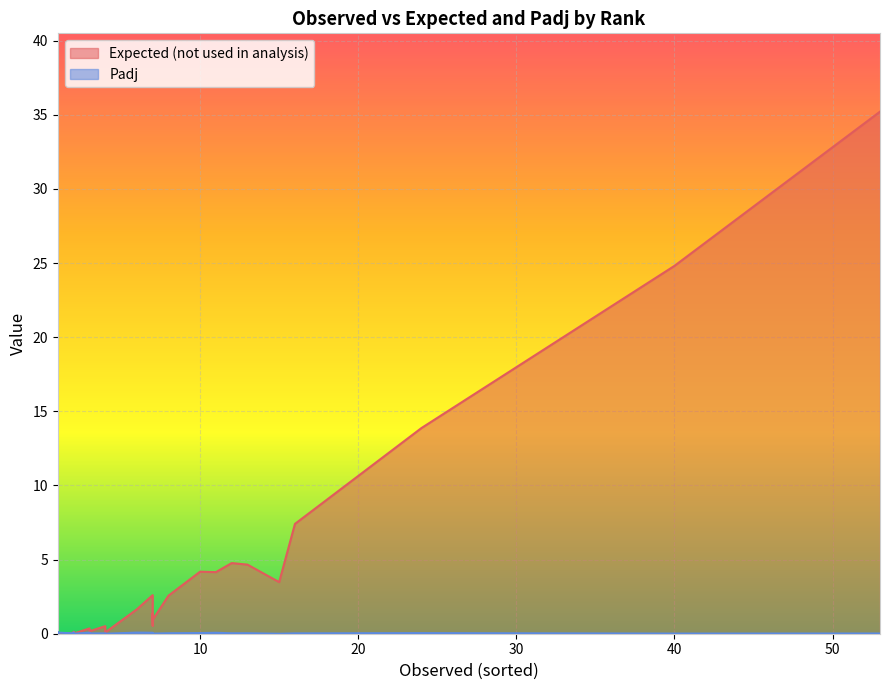

List the series in order of their overall mean, highest first.

Expected (not used in analysis), Padj